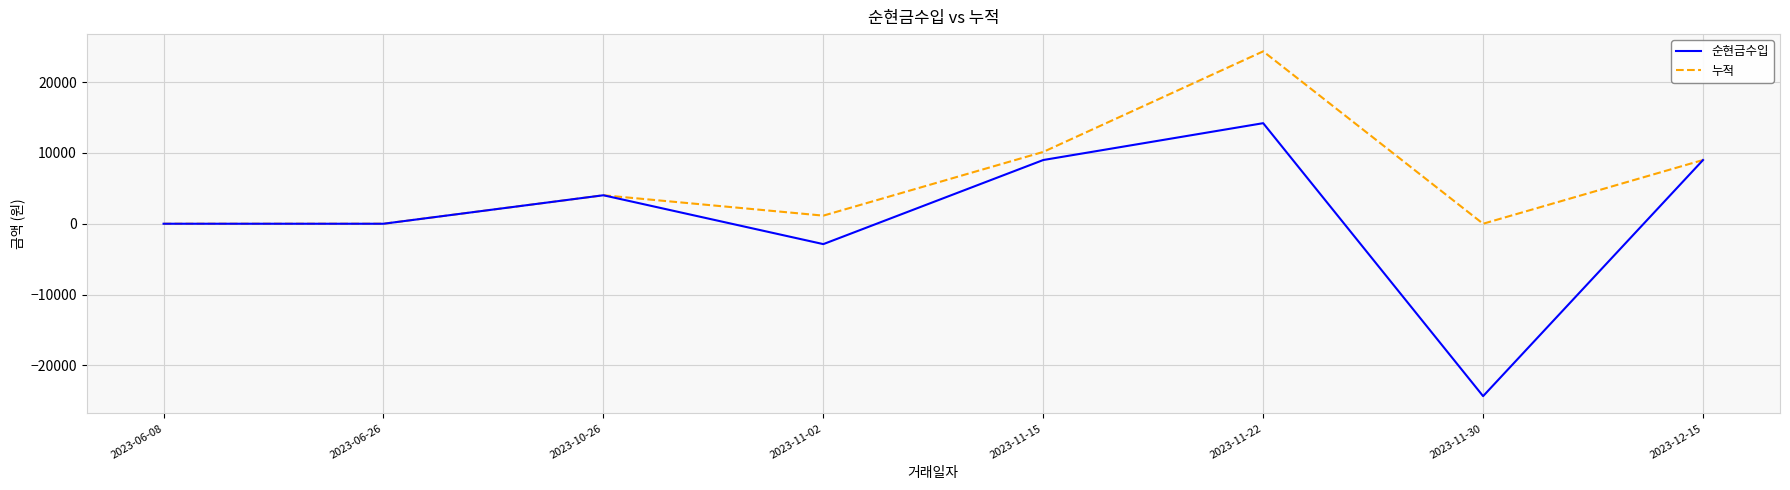

At 2023-11-30, list the series in order from largest to smallest.

누적, 순현금수입